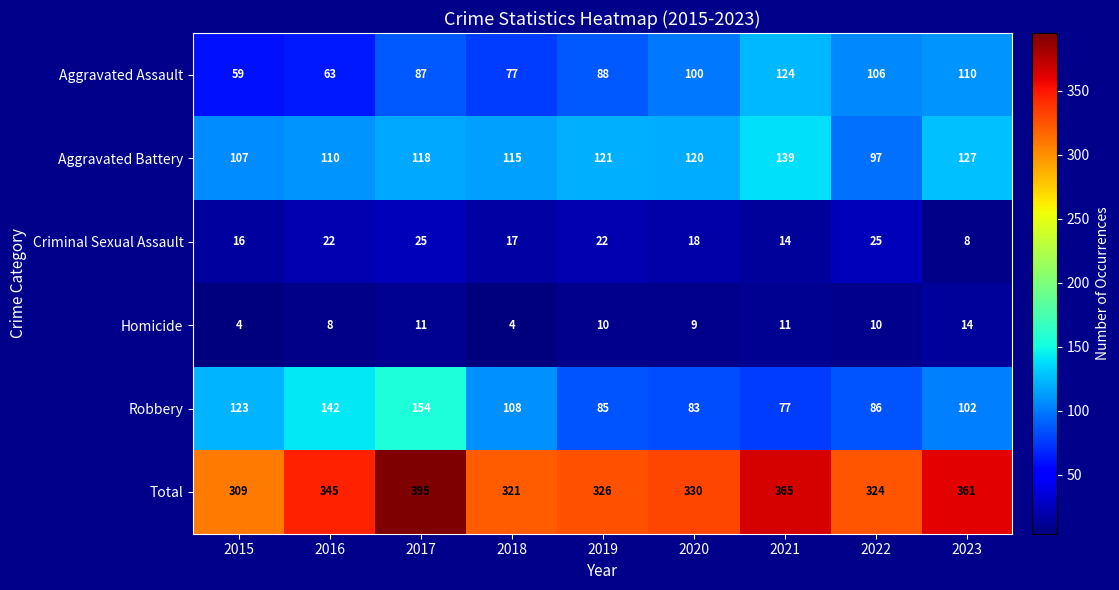

Which series changed the most between 2015 and 2021?

Aggravated Assault